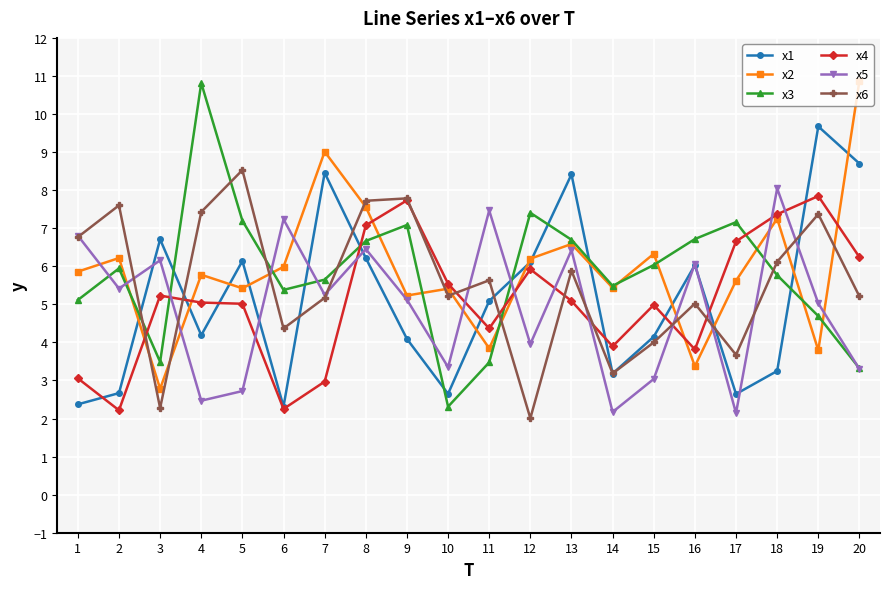

What is the minimum value for x4?

2.2